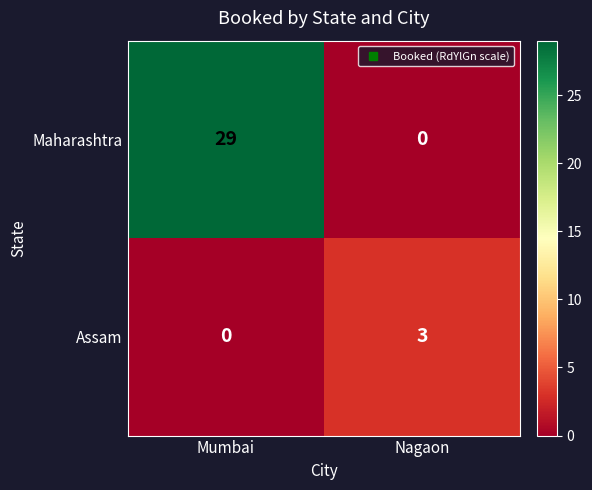

What is the difference between the maximum and minimum values in the Maharashtra series?

29